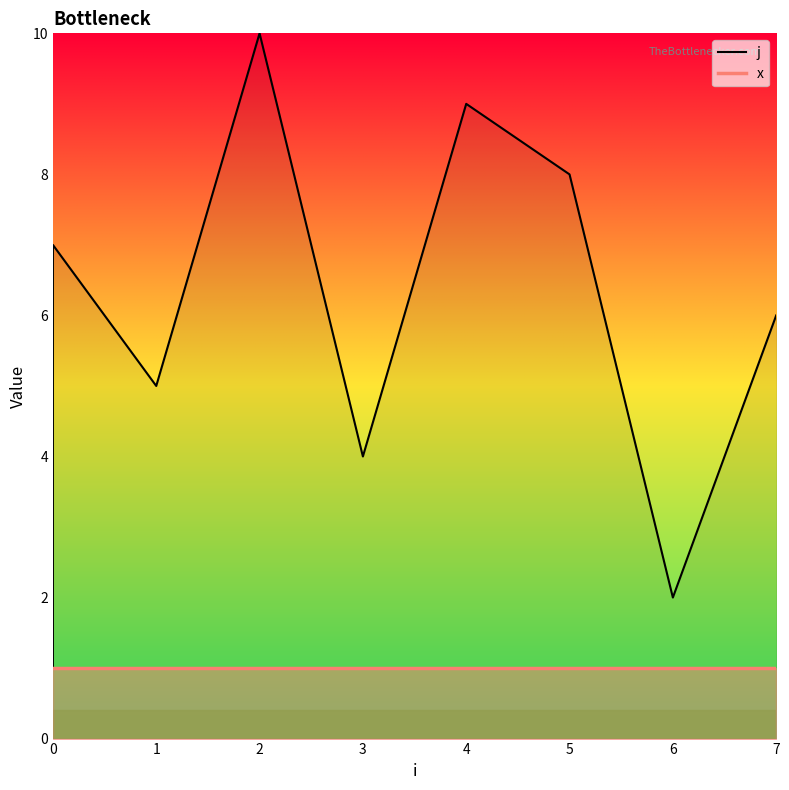

Which has a higher value, 1 or 2?

2